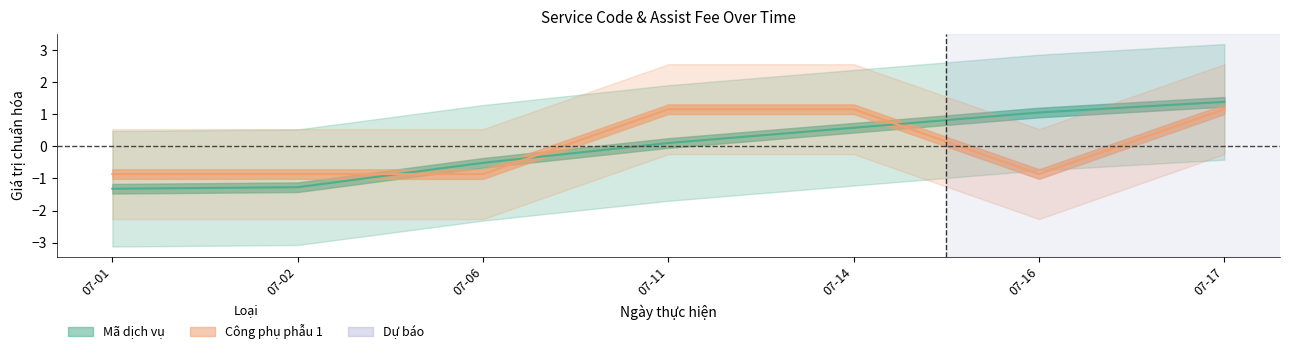

Does the chart display data point markers on the line(s)?

No